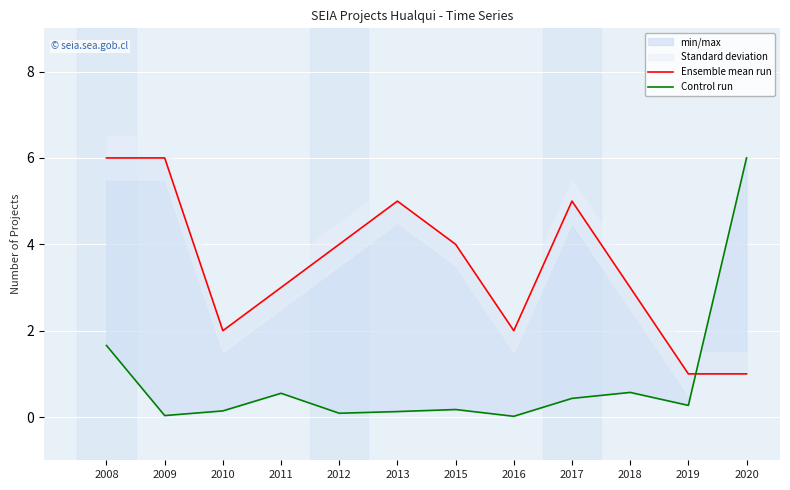

What is the value of the Ensemble mean run point at the 8th from the left?

2.0